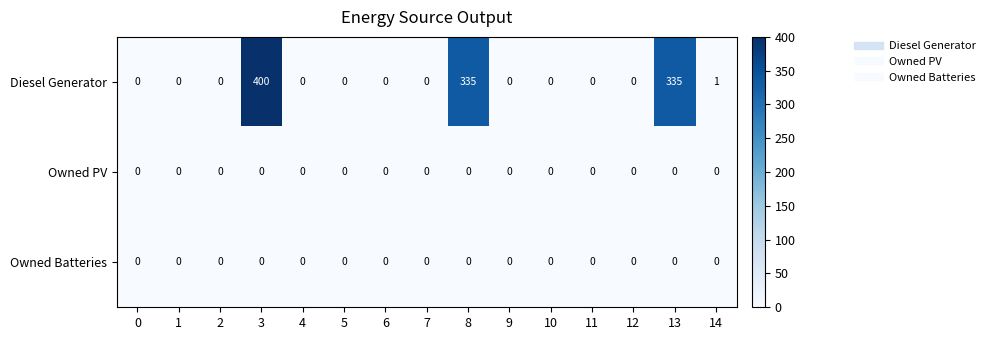

The Diesel Generator series shows 0 at 14. True or false?

False